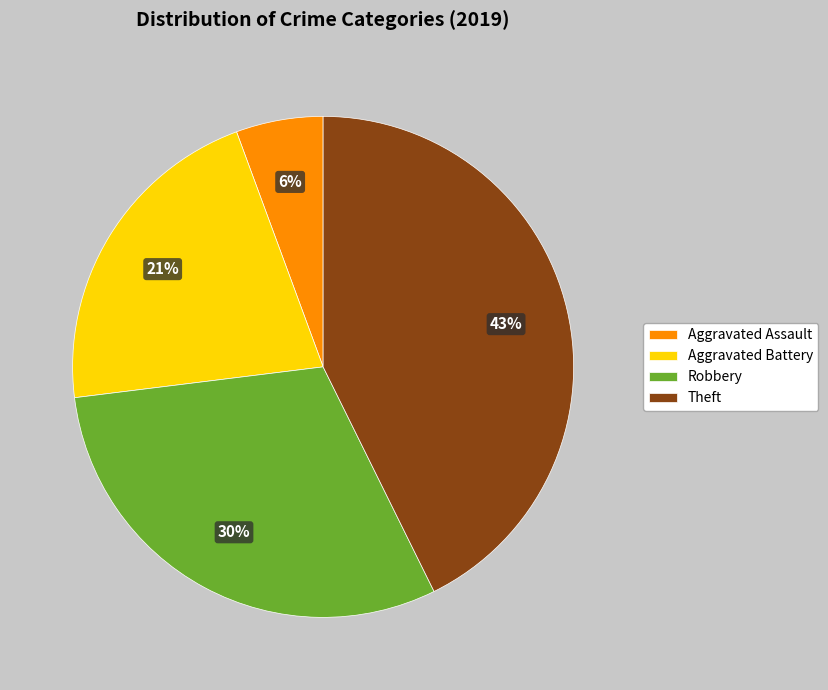

Is it true that Aggravated Assault is 6% of the pie?

True